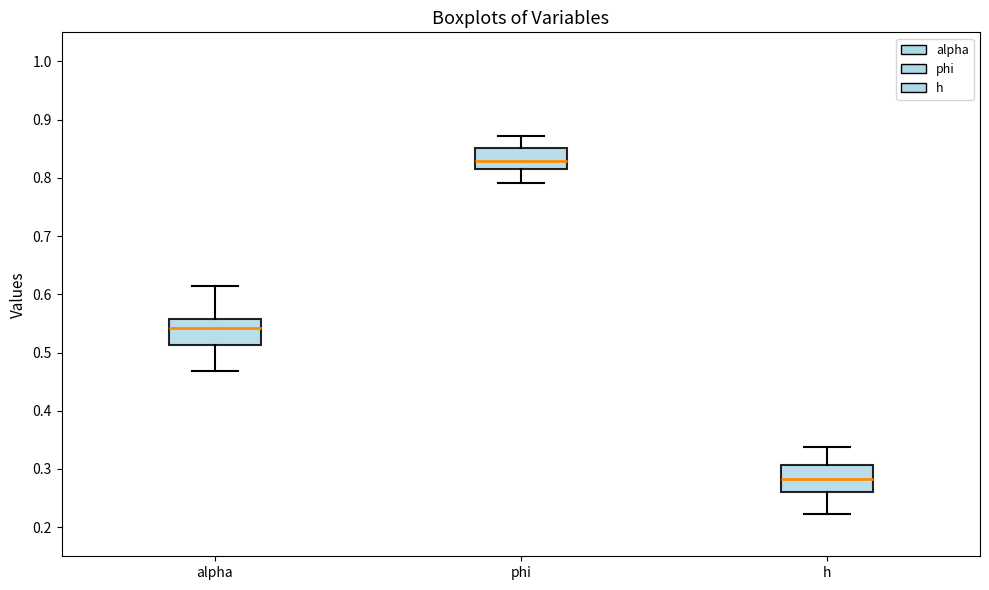

Reading left to right, transcribe this box plot: for each box, give where its median line is, the range the box spans, and where its two whiskers end, as read against the y-axis. The values are not printed on the chart, so give them approximately, as read against the axis.

alpha: median 0.54, box 0.51 to 0.56, whiskers 0.47 to 0.62
phi: median 0.83, box 0.82 to 0.85, whiskers 0.79 to 0.87
h: median 0.28, box 0.26 to 0.31, whiskers 0.22 to 0.34